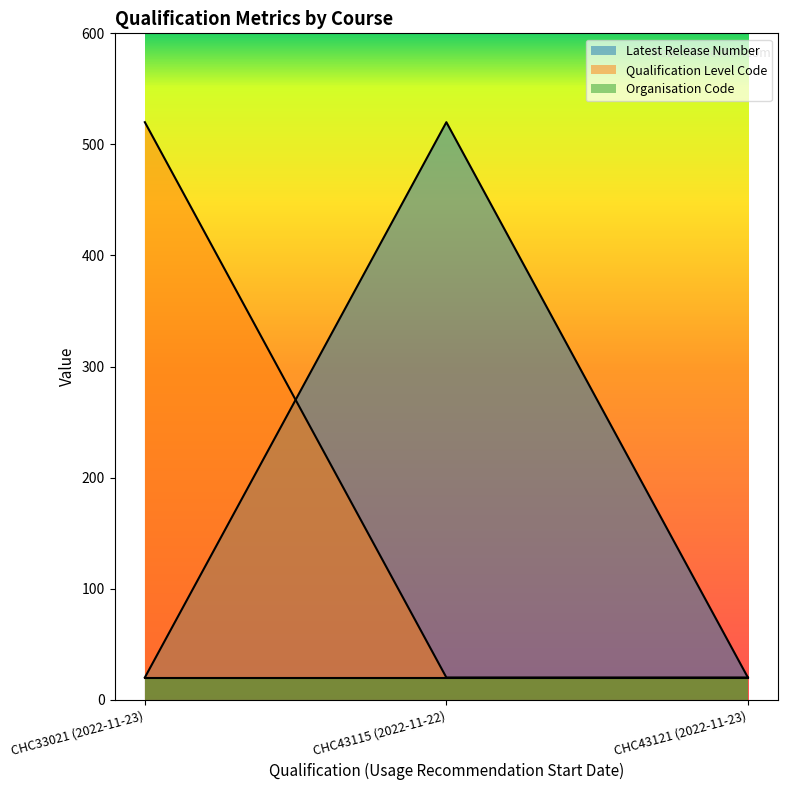

Is the value of Organisation Code at CHC43115 (2022-11-22) greater than the value of Qualification Level Code at CHC33021 (2022-11-23)?

No